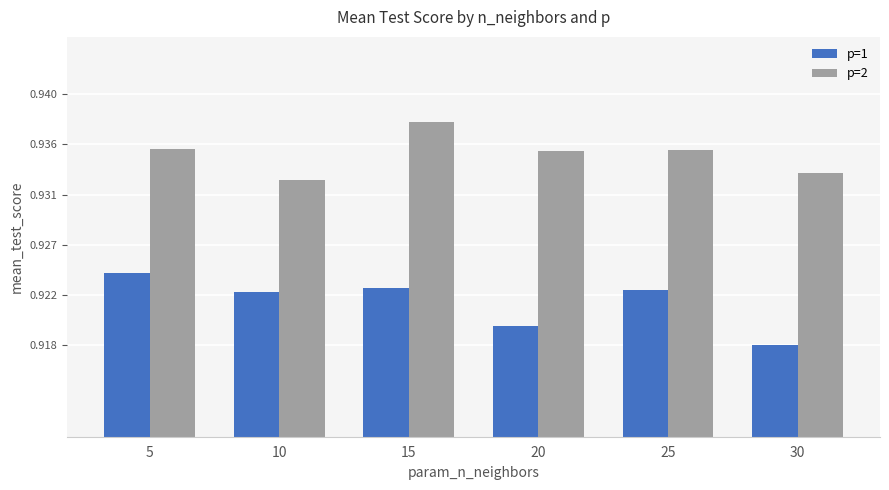

List the series in order of their overall mean, lowest first.

p=1, p=2